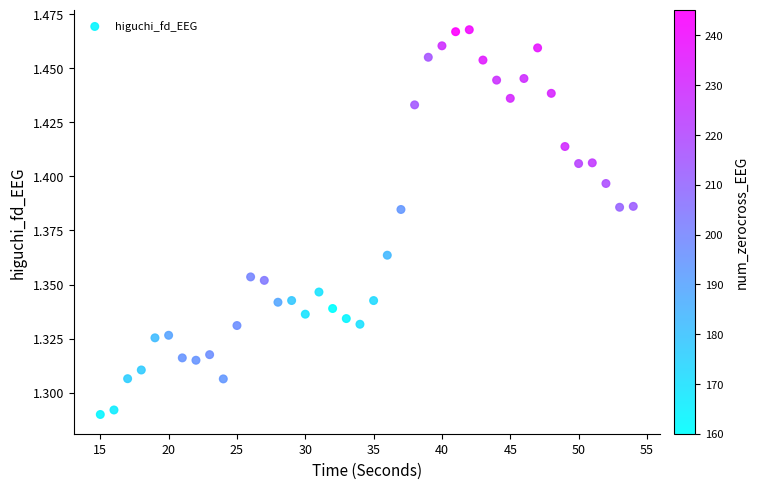

What is the range of X values (max minus min)?

39.0